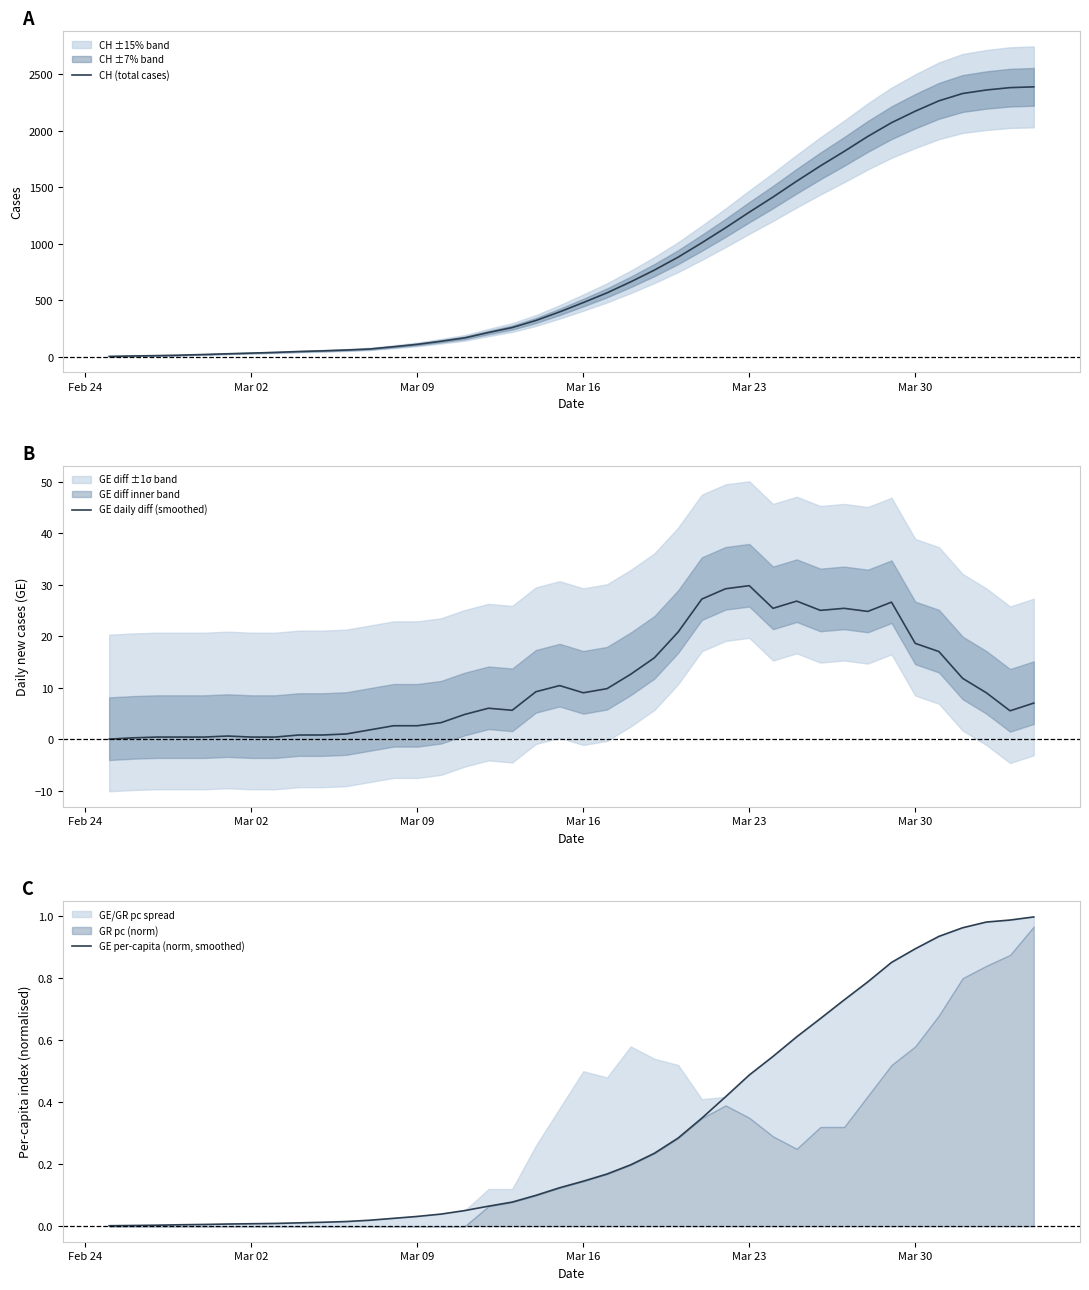

How many data points does each series have?

40